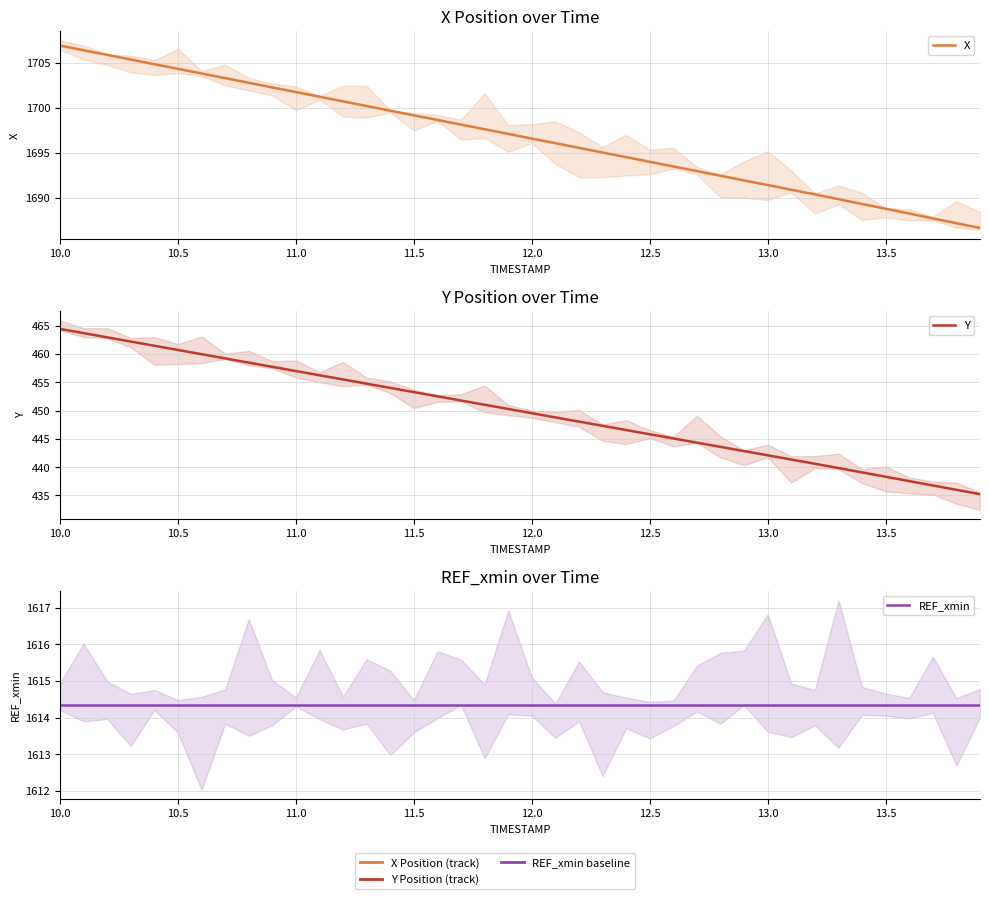

Reading right to left, extract all data points from this chart.

X: 1686.7	1687.2	1687.7	1688.3	1688.8	1689.3	1689.9	1690.4	1690.9	1691.4	1692.0	1692.5	1693.0	1693.5	1694.0	1694.5	1695.0	1695.6	1696.1	1696.6	1697.1	1697.6	1698.2	1698.7	1699.2	1699.7	1700.2	1700.7	1701.2	1701.8	1702.3	1702.8	1703.3	1703.8	1704.3	1704.9	1705.4	1705.9	1706.4	1706.9
Y: 435.2	436.0	436.8	437.5	438.3	439.1	439.9	440.6	441.4	442.1	442.8	443.6	444.3	445.1	445.8	446.6	447.3	448.1	448.8	449.5	450.3	451.0	451.8	452.5	453.3	454.0	454.8	455.5	456.2	457.0	457.7	458.5	459.2	460.0	460.7	461.5	462.2	462.9	463.7	464.4
REF_xmin: 1614.3	1614.3	1614.3	1614.3	1614.3	1614.3	1614.3	1614.3	1614.3	1614.3	1614.3	1614.3	1614.3	1614.3	1614.3	1614.3	1614.3	1614.3	1614.3	1614.3	1614.3	1614.3	1614.3	1614.3	1614.3	1614.3	1614.3	1614.3	1614.3	1614.3	1614.3	1614.3	1614.3	1614.3	1614.3	1614.3	1614.3	1614.3	1614.3	1614.3